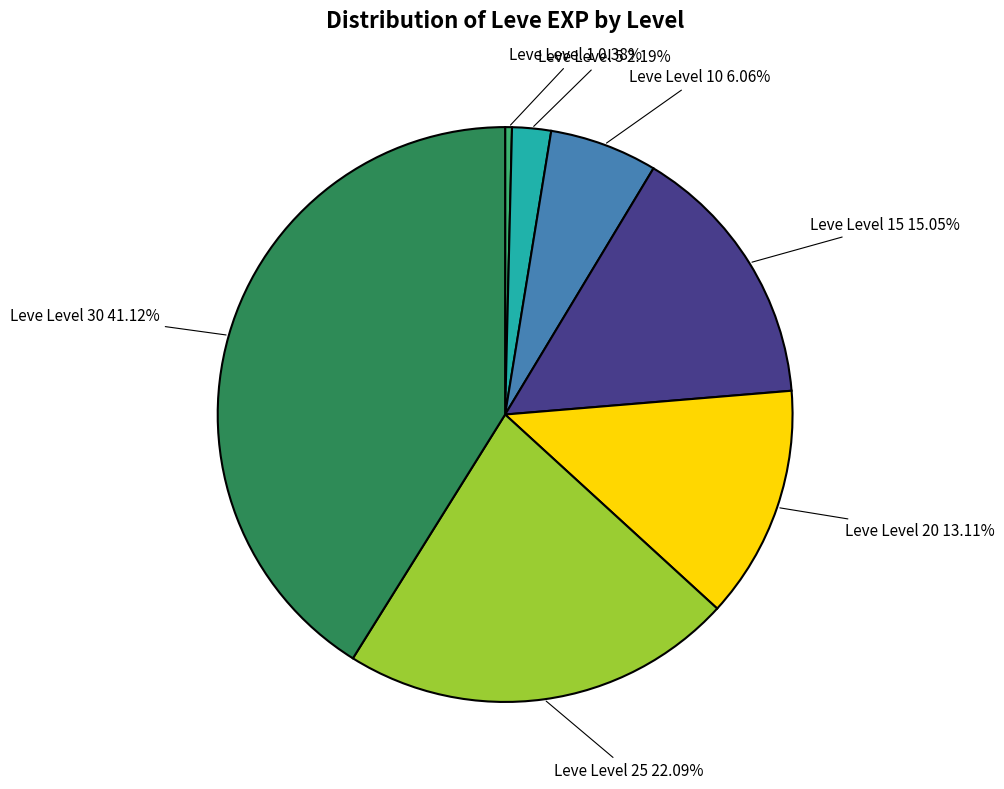

What portion of the pie excludes Leve Level 25?

77.9%